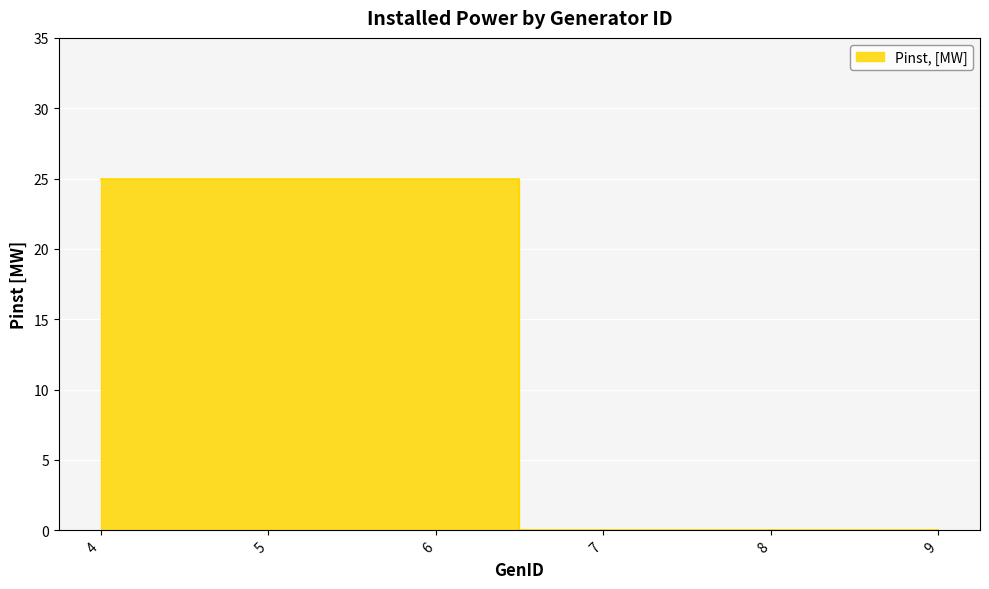

Reading left to right, transcribe all the data shown in this chart.

4=25	5=25	6=25	7=0	8=0	9=0